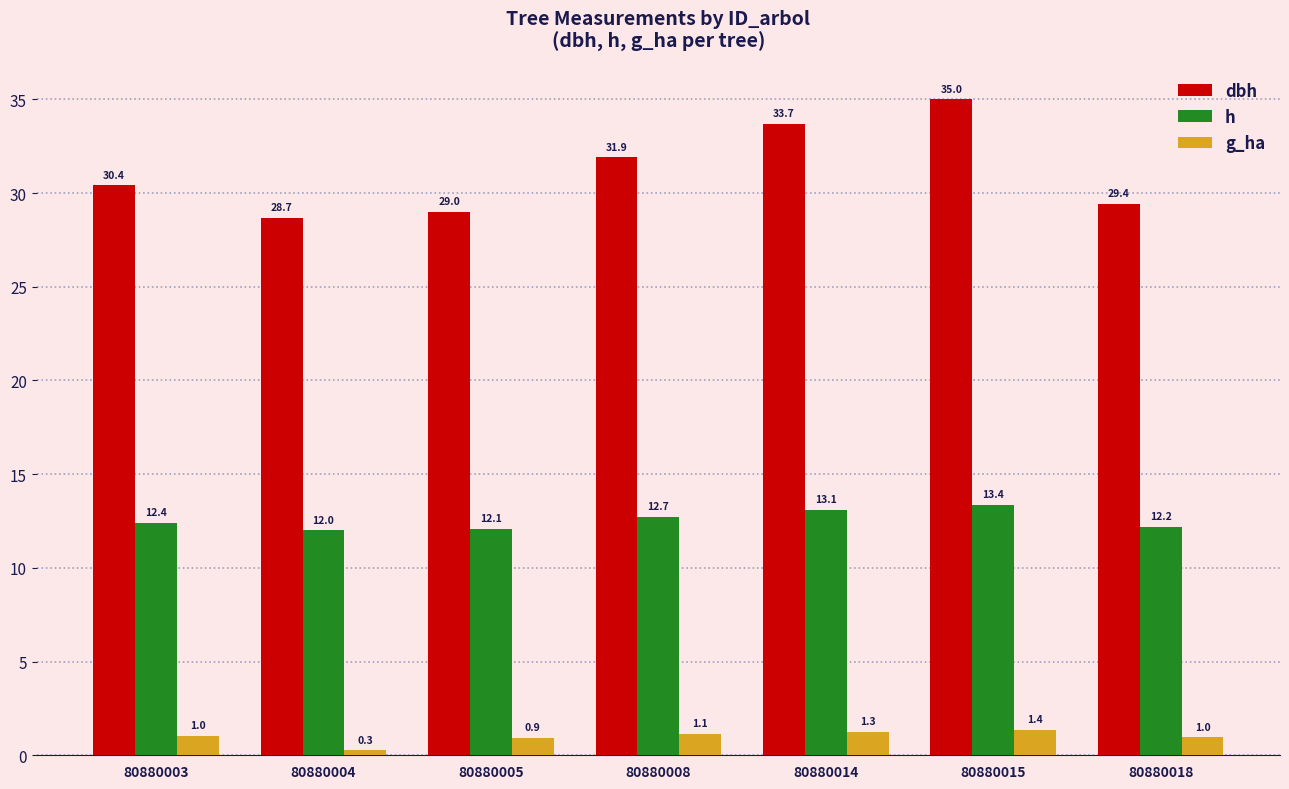

At which category does the chart reach its minimum across all series?

80880004